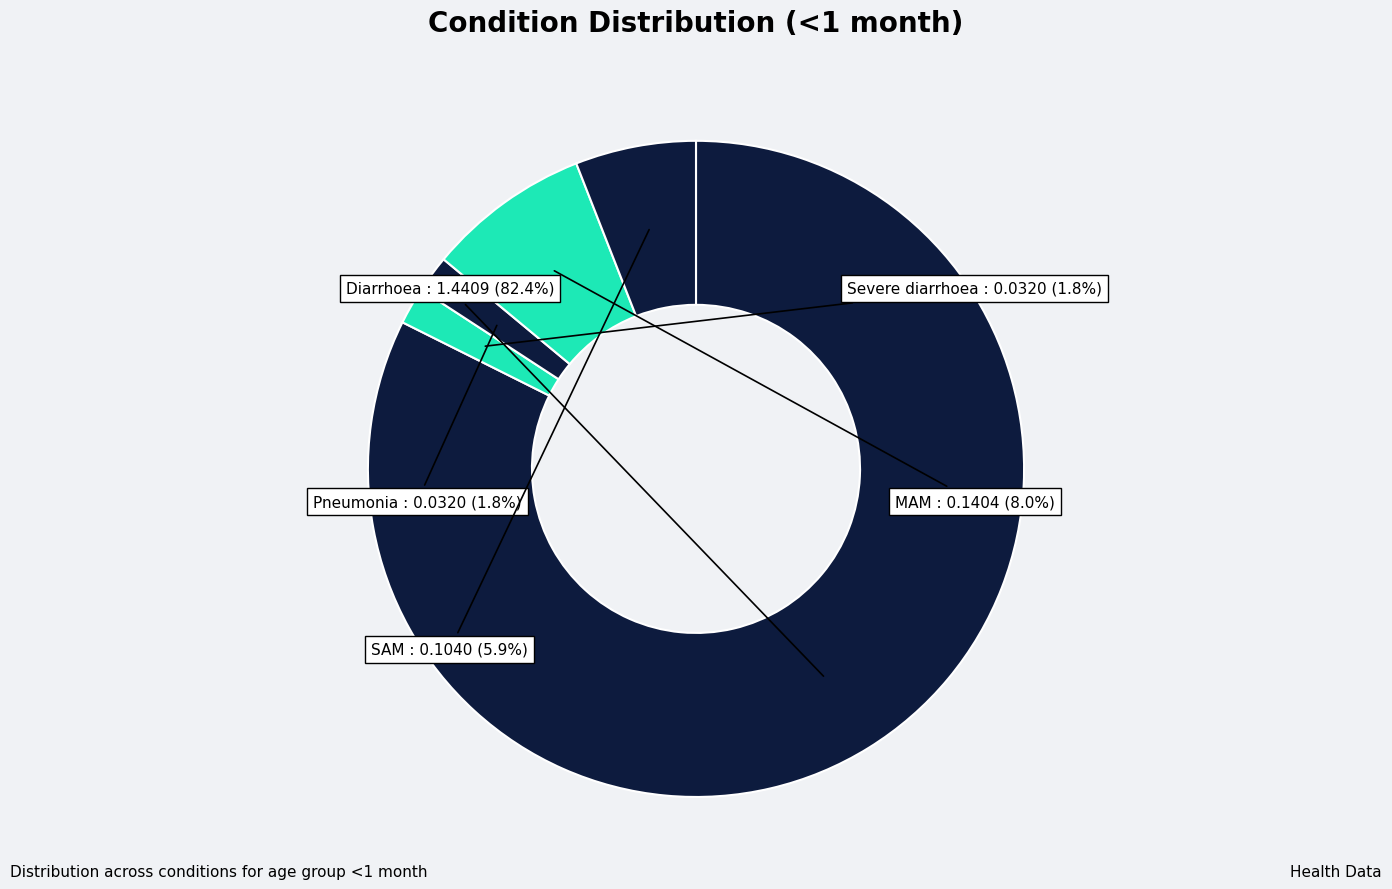

How many slices are in this pie chart?

5